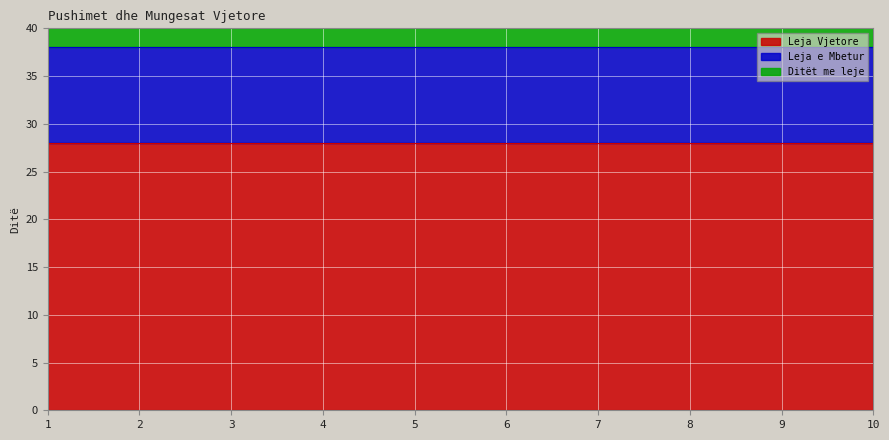

What is the sum of all Leja Vjetore values?

280